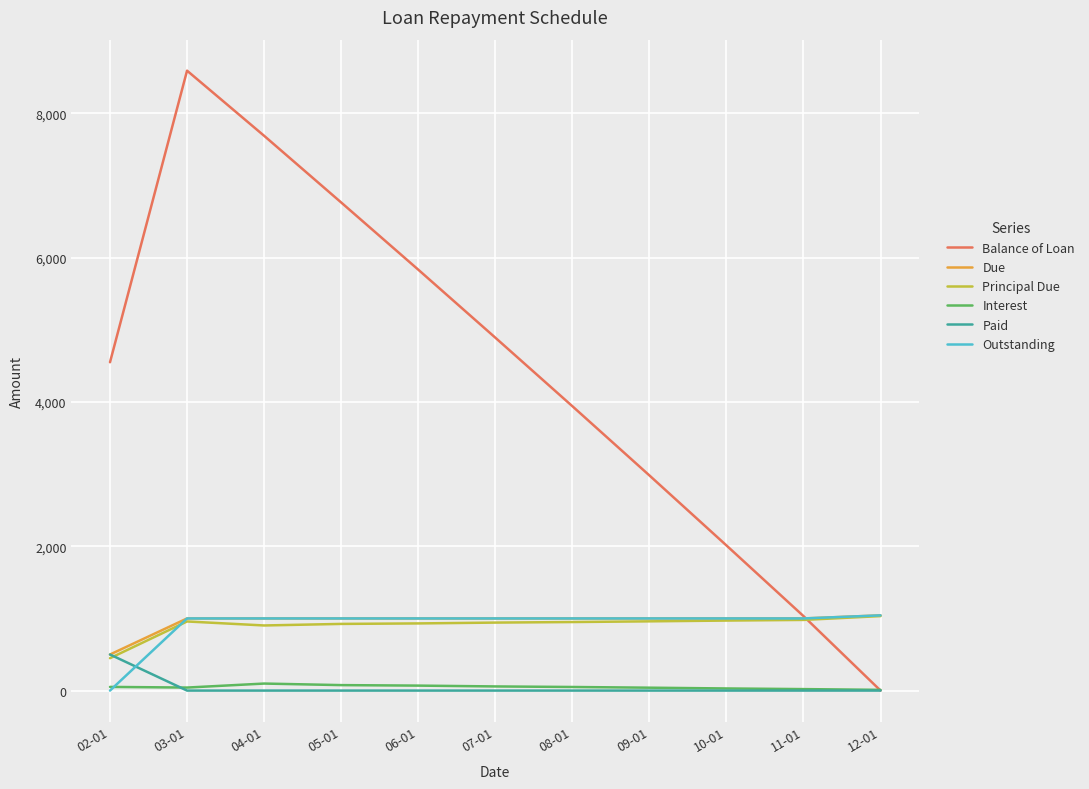

In Principal Due, how many points are higher than both neighbors (excluding endpoints)?

1